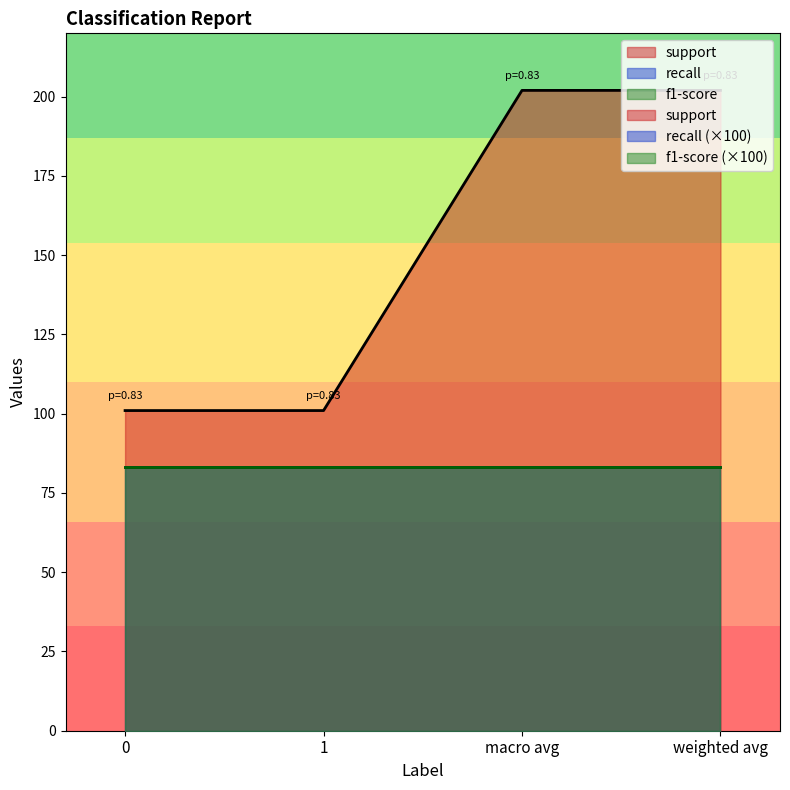

Which series has the largest total across all categories?

support